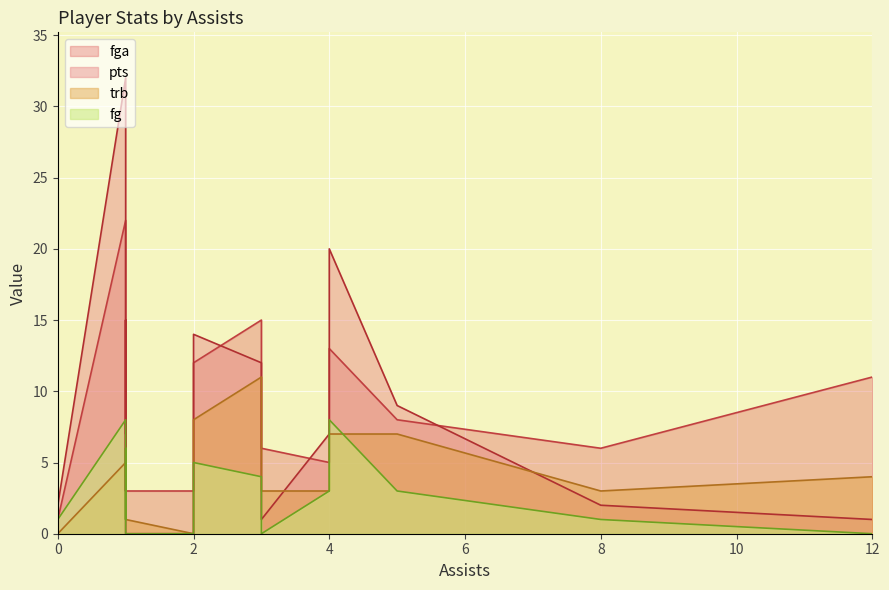

How many lines are shown in the chart?

4